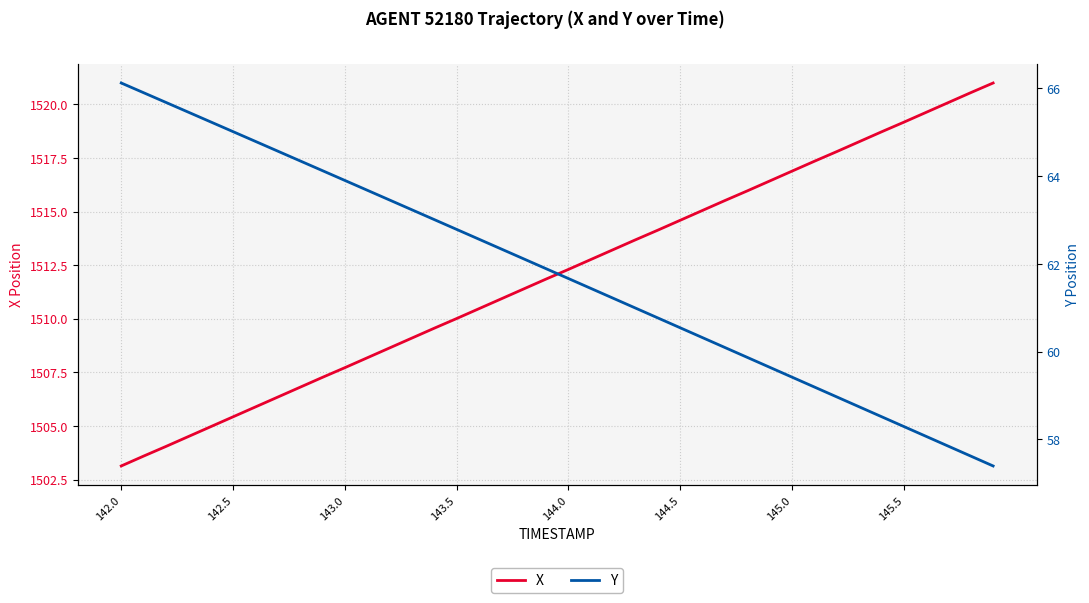

Which category has the lowest value in the X series?

142.0